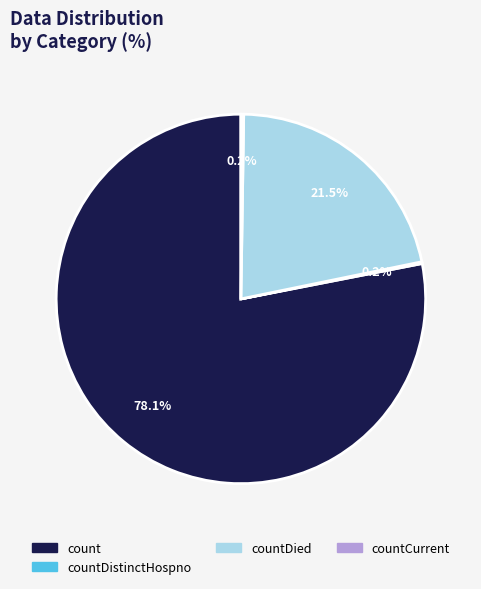

Which category has the biggest portion of the pie?

count